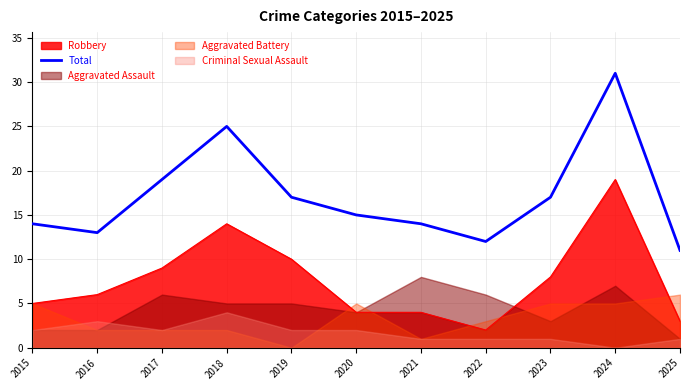

The chart shows a value of 11 at 2025. True or false?

True